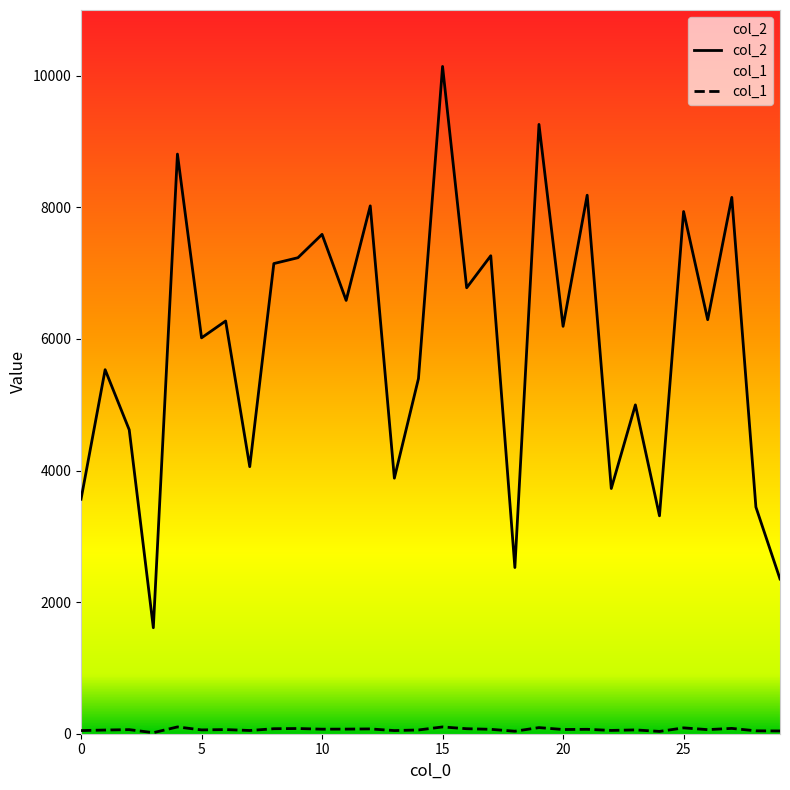

True or false: col_2 and col_1 intersect in this chart.

False